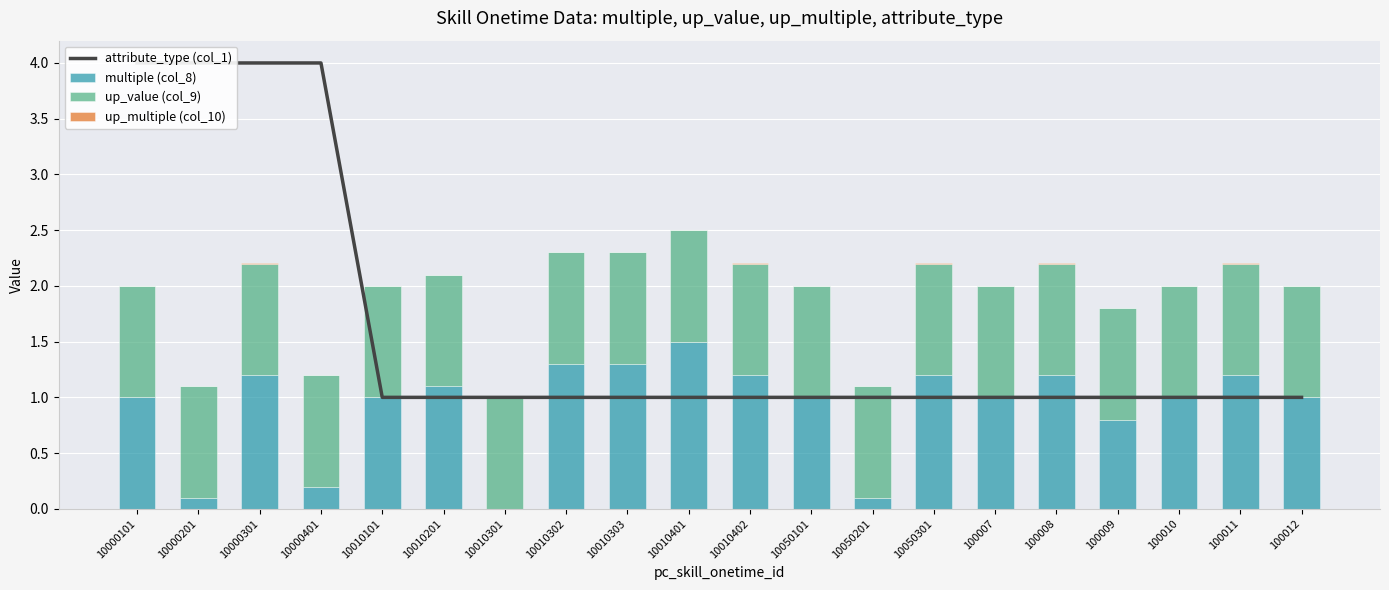

Is it true that multiple (col_8) equals 1.3 at 10010302?

True